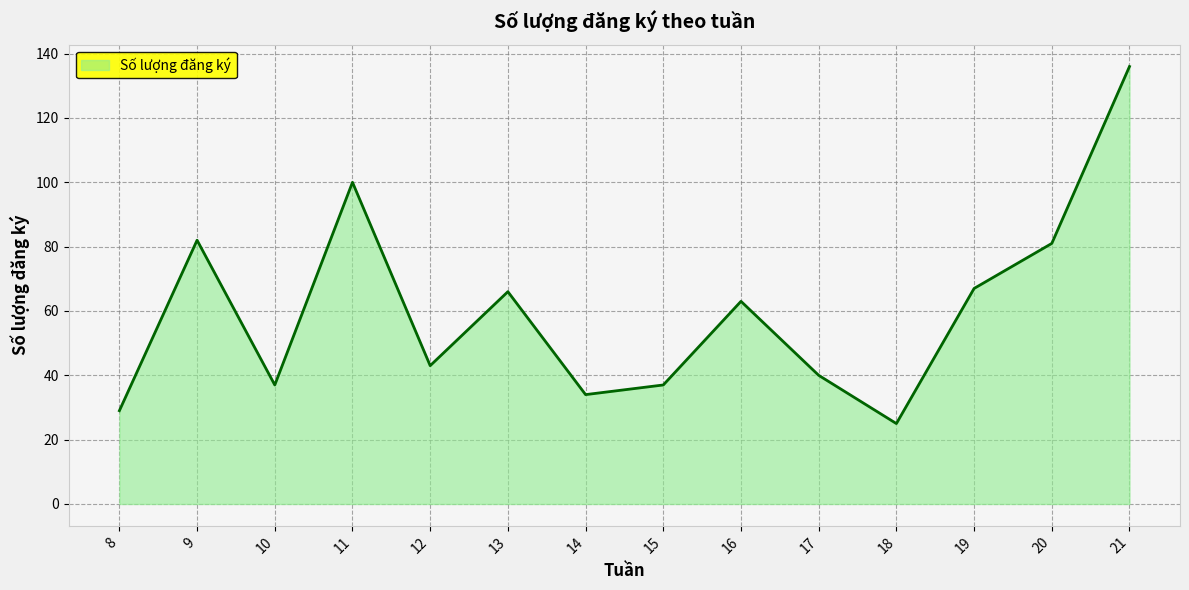

Which has a higher value, 14 or 17?

17